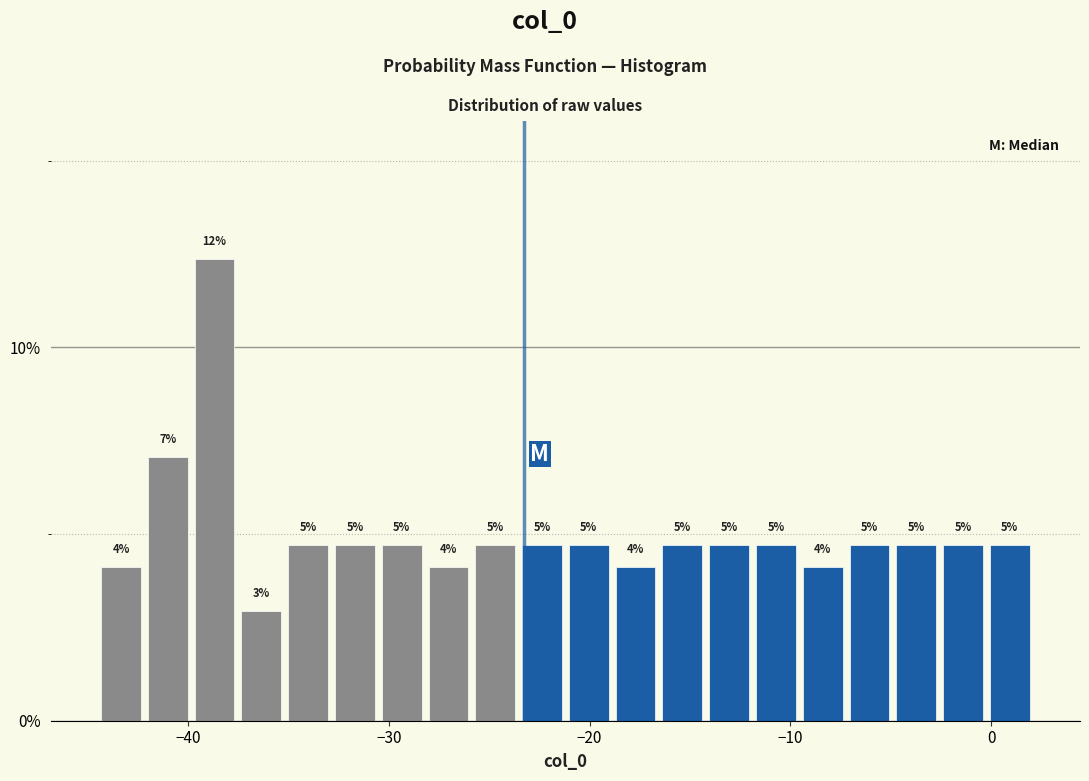

Read against the x-axis, roughly where is the centre of the tallest bar?

-39